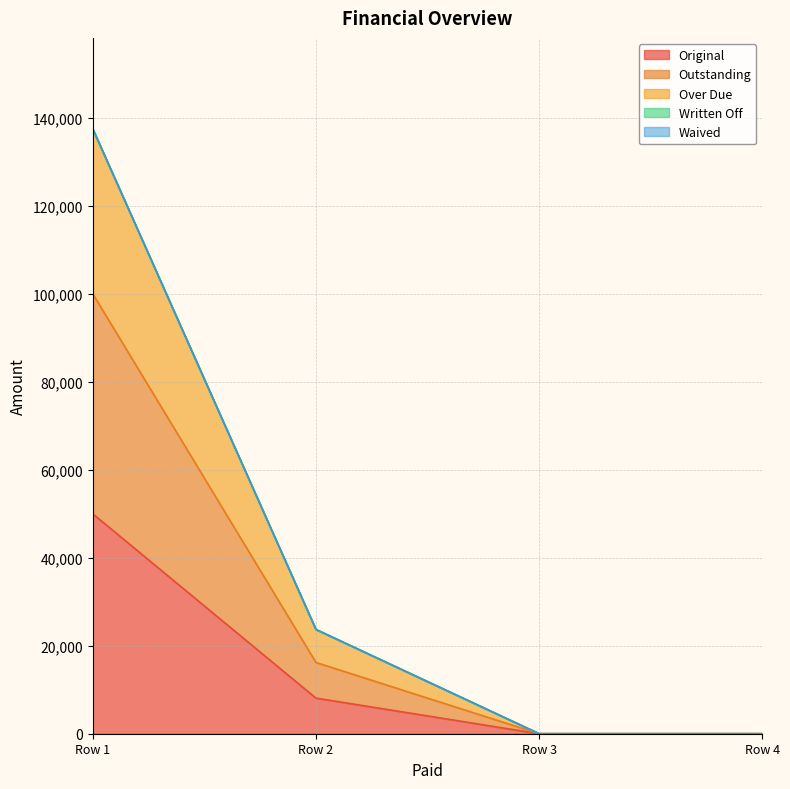

The Over Due series shows 0.0 at Row 3. True or false?

True